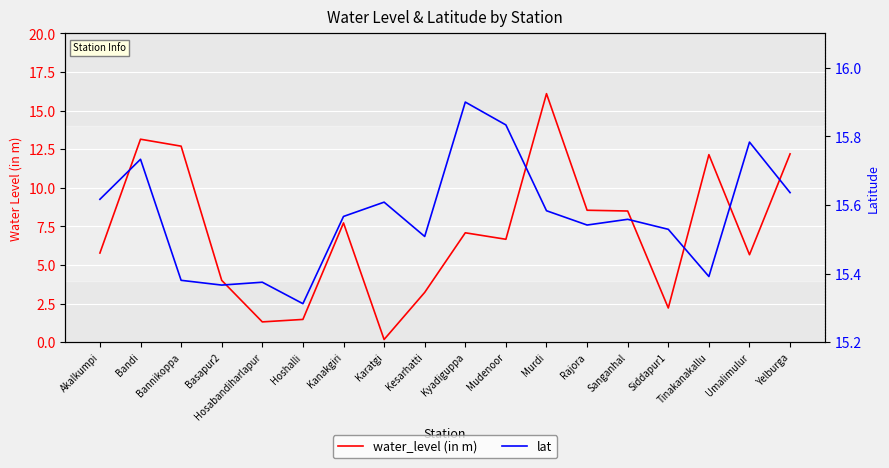

Rank the categories by water_level (in m) value from highest to lowest.

Murdi, Bandi, Bannikoppa, Yelburga, Tinakanakallu, Rajora, Sanganhal, Kanakgiri, Kyadiguppa, Mudenoor, Akalkumpi, Umalimulur, Basapur2, Kesarhatti, Siddapur1, Hoshalli, Hosabandiharlapur, Karatgi